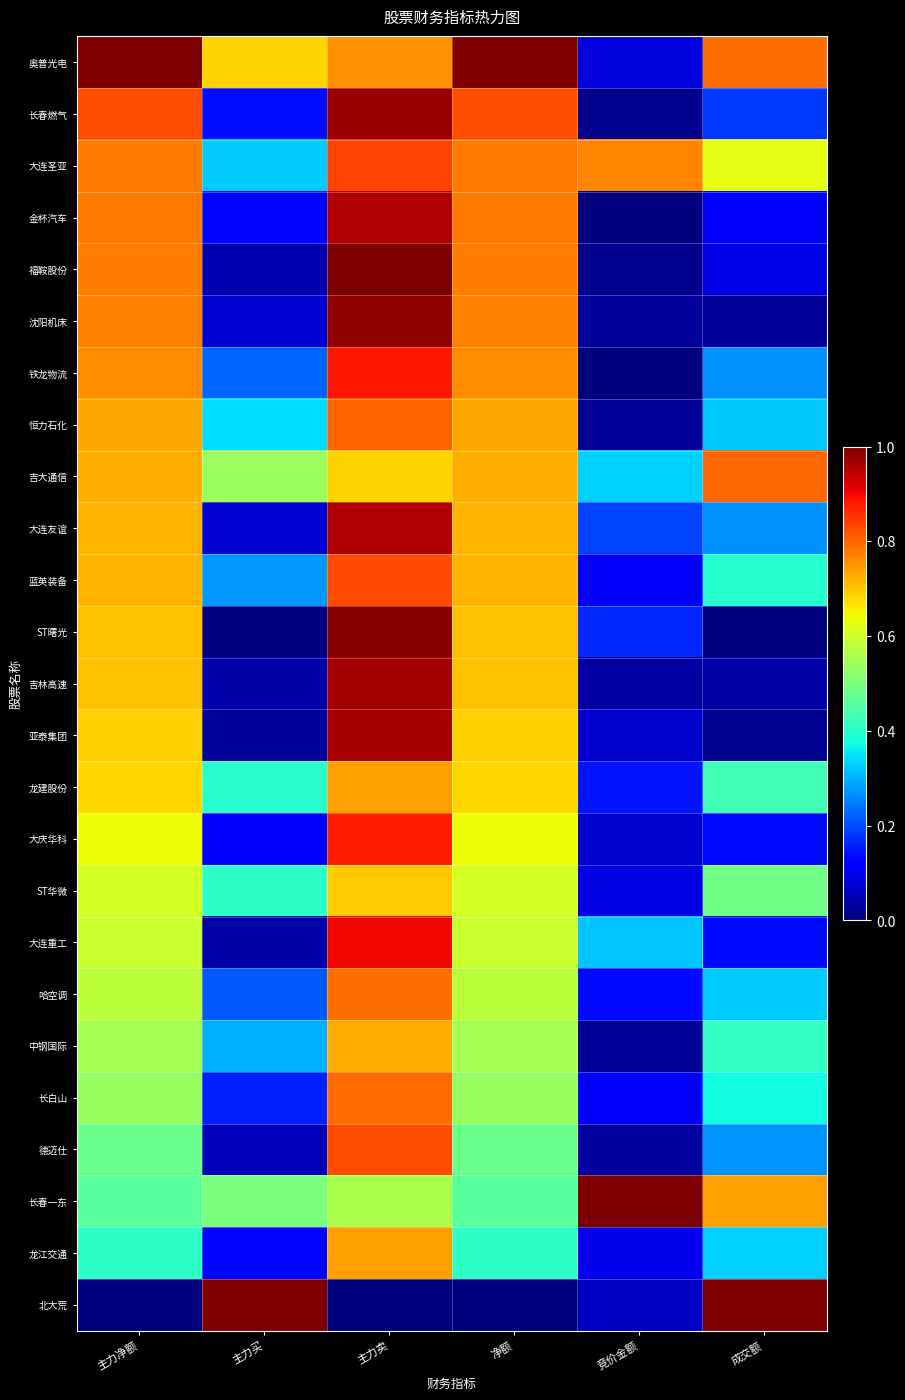

What is the total value across all series at 主力净额?

16.2